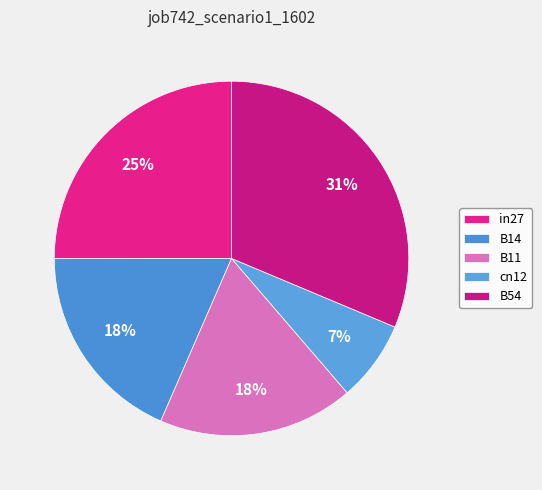

What is the largest slice in the pie chart?

B54